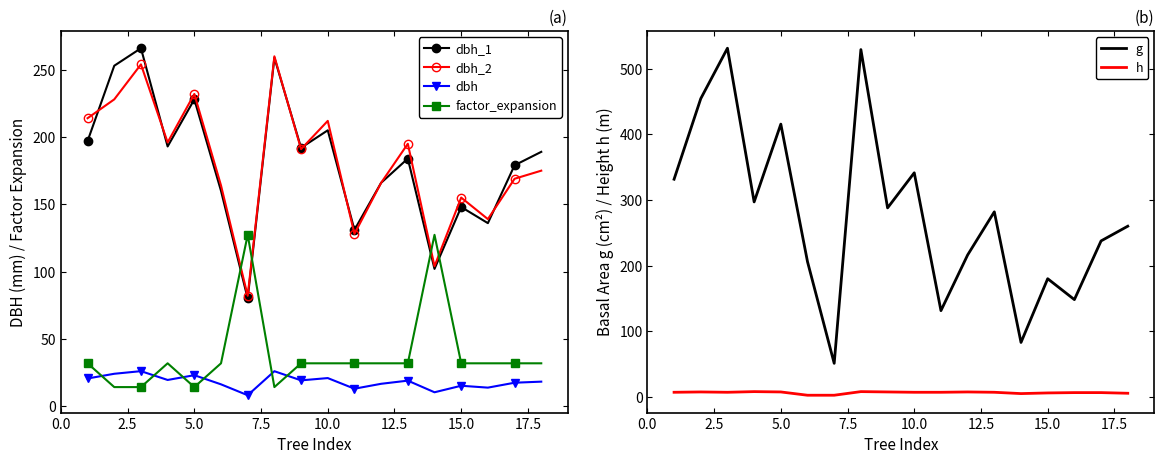

What is the difference between the maximum and minimum values in the dbh_1 series?

186.0